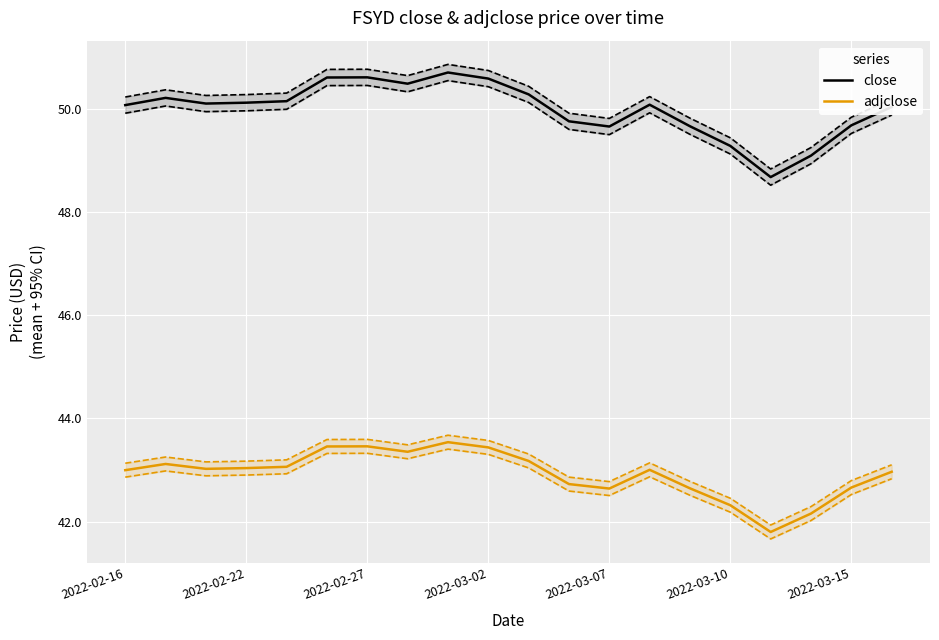

True or false: close and adjclose cross at least once.

False